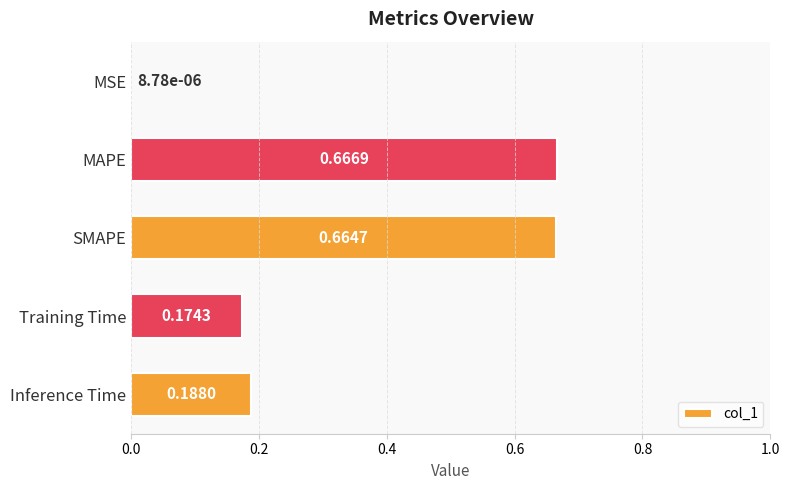

What is the sum of all values?

1.7